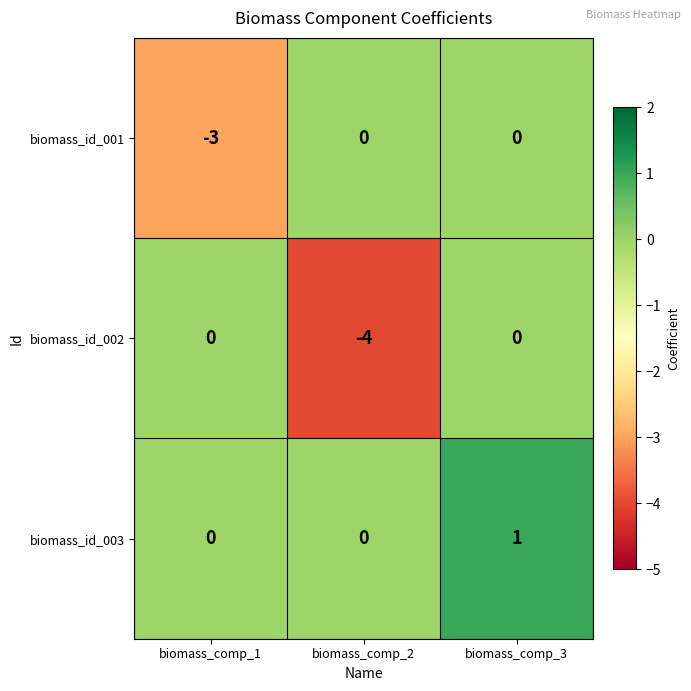

Reading right to left, transcribe all the data shown in this chart.

biomass_id_001: 0	0	-3
biomass_id_002: 0	-4	0
biomass_id_003: 1	0	0